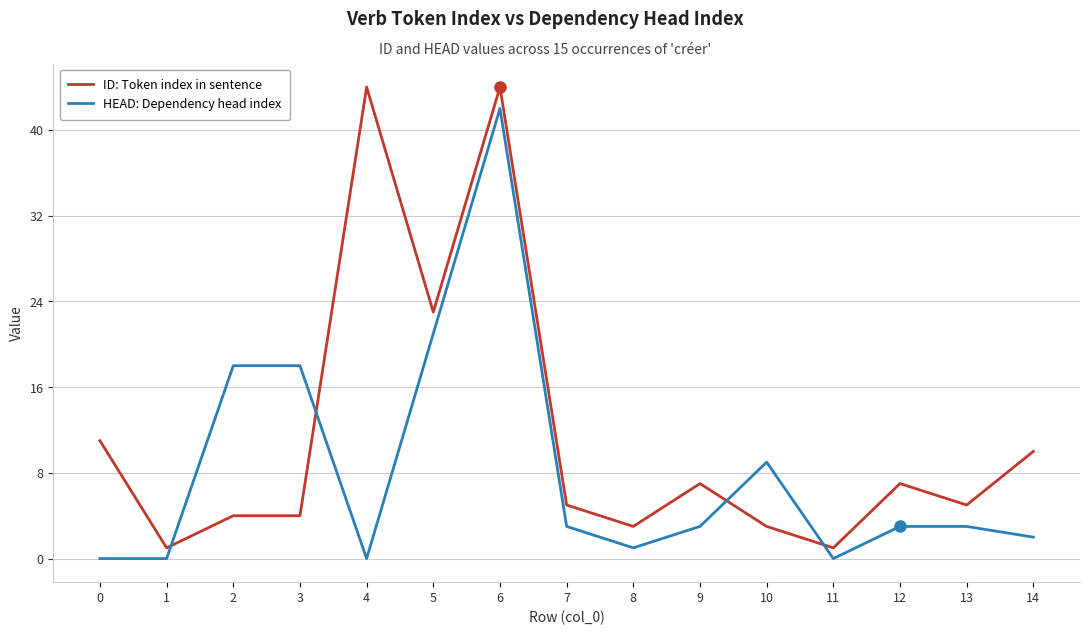

What is the maximum value for ID: Token index in sentence?

44